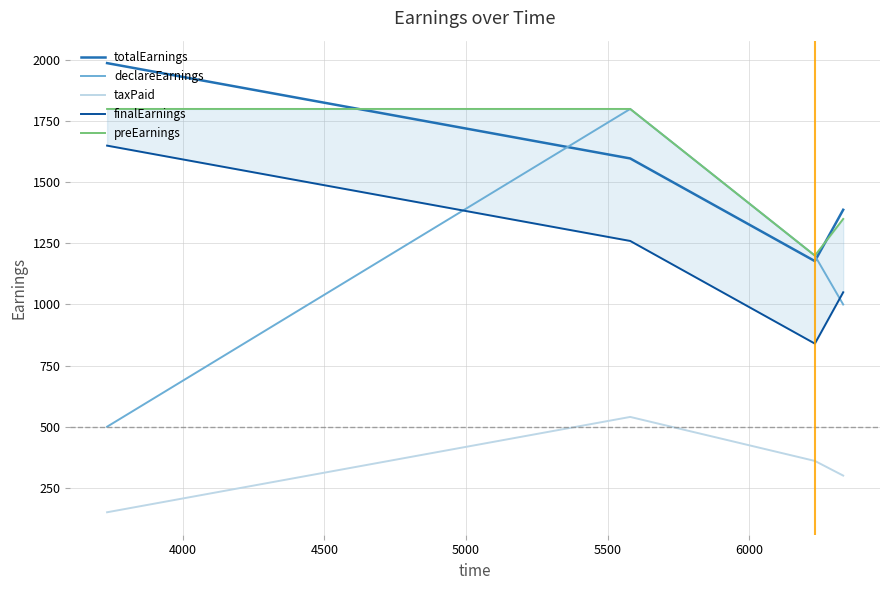

What is the lowest value of the declareEarnings series?

500.0